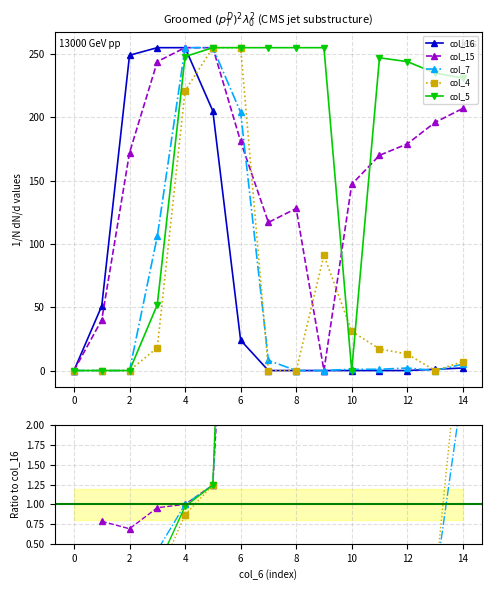

Is it true that col_16 equals 255.0 at 4?

True